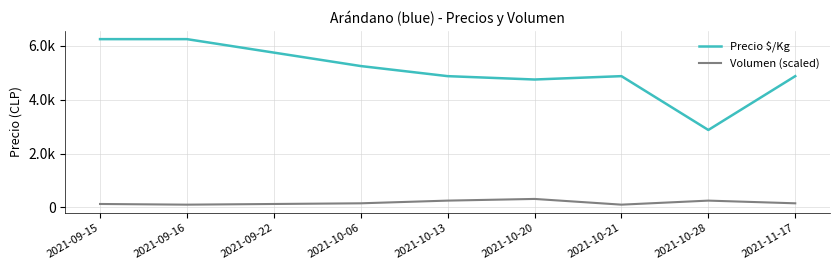

Does the chart have visible grid lines?

Yes